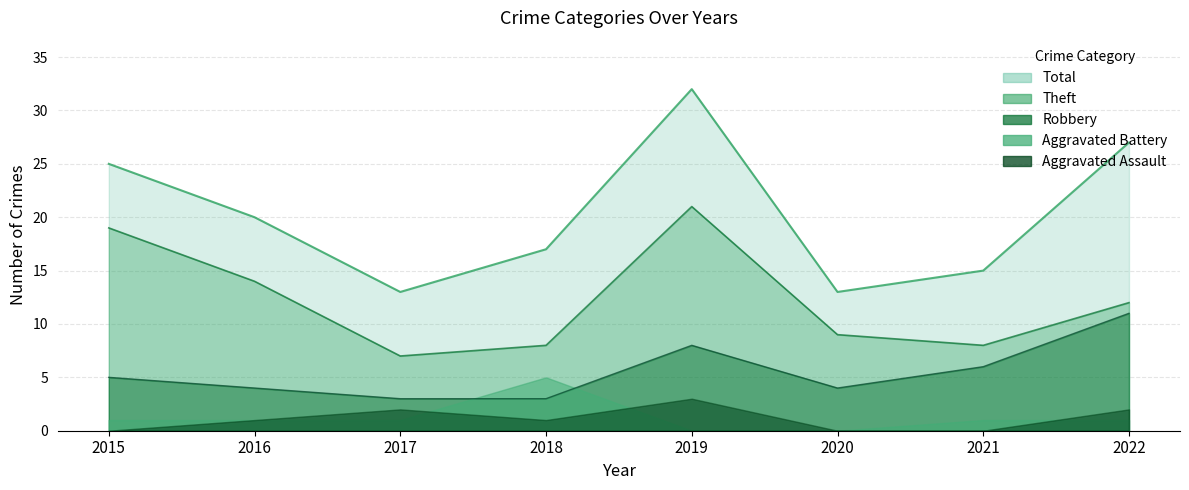

True or false: Total has a value of 13 at 2017.

True